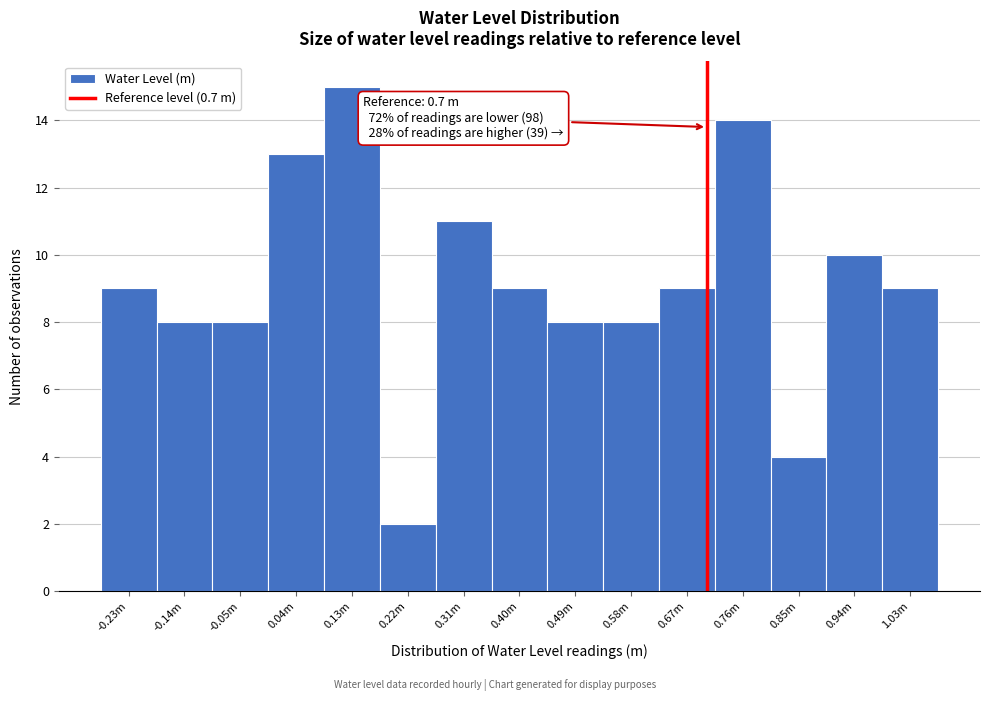

Reading left to right, transcribe all the data shown in this chart.

9	8	8	13	15	2	11	9	8	8	9	14	4	10	9